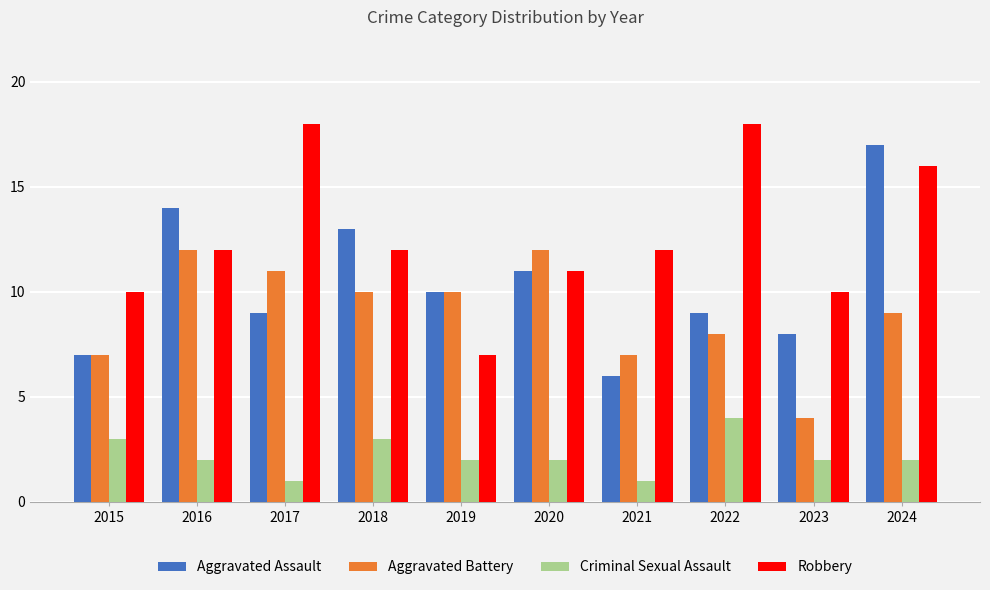

List the series in order of their peak value, highest first.

Robbery, Aggravated Assault, Aggravated Battery, Criminal Sexual Assault